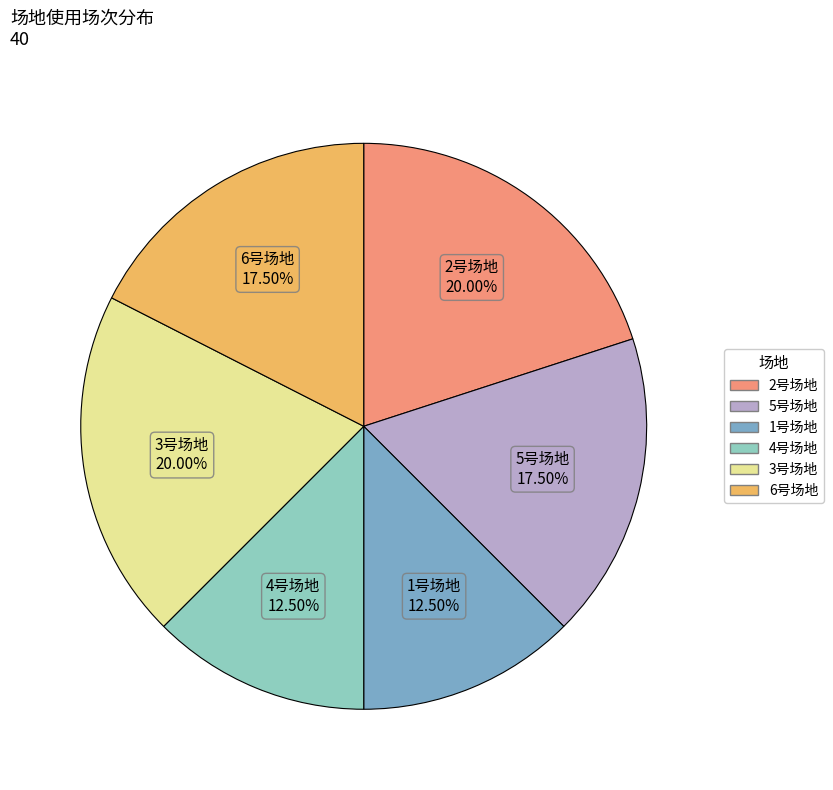

What is the ratio of the value at 2号场地 to the value at 5号场地?

1.1